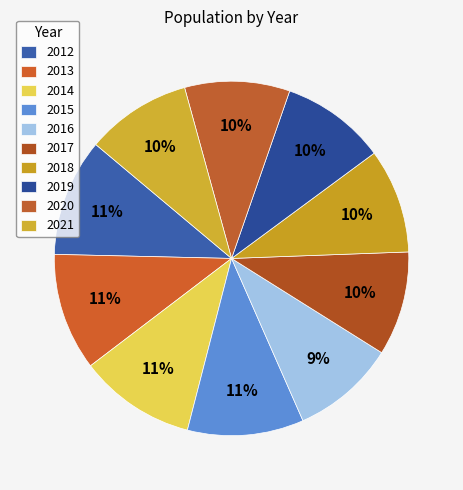

Approximately how many times larger is the value at 2019 compared to 2012?

0.9